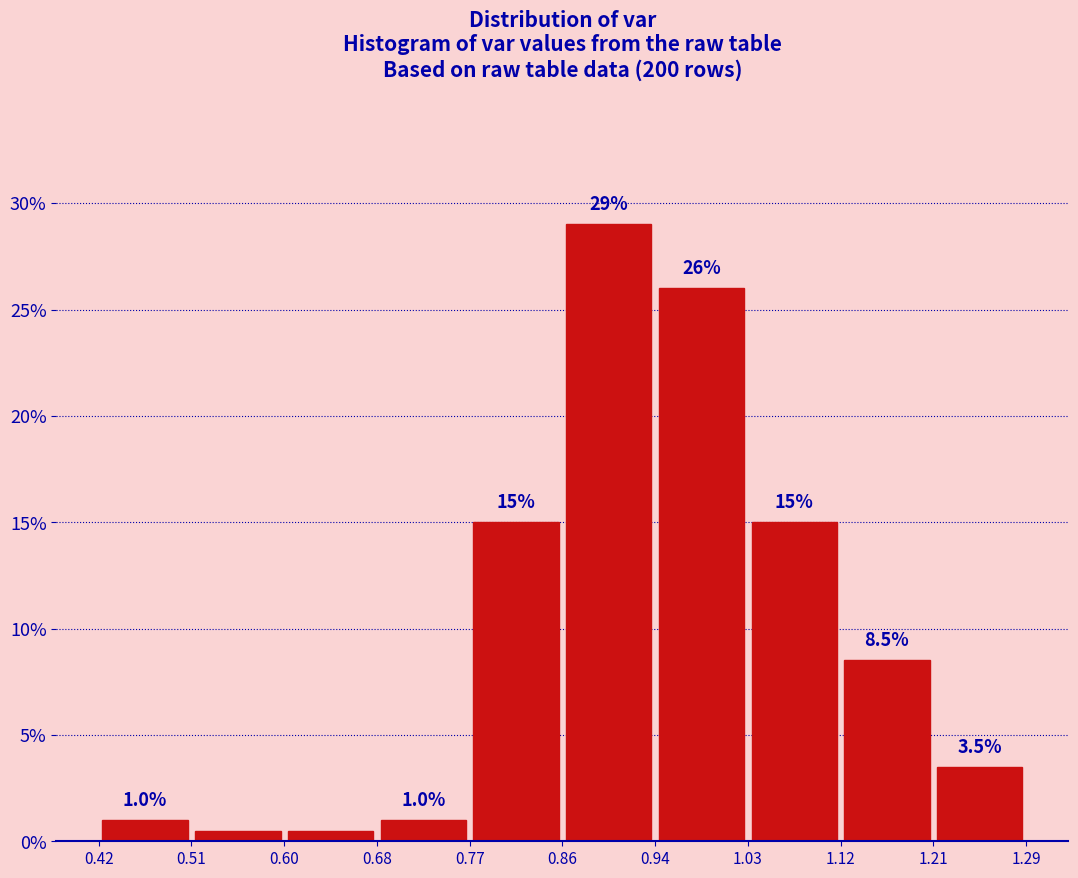

Which range on the x-axis has the tallest bar?

0.86 to 0.94